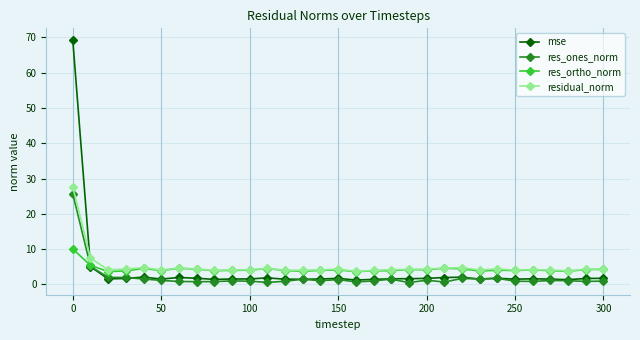

Which series has the widest spread of values?

mse